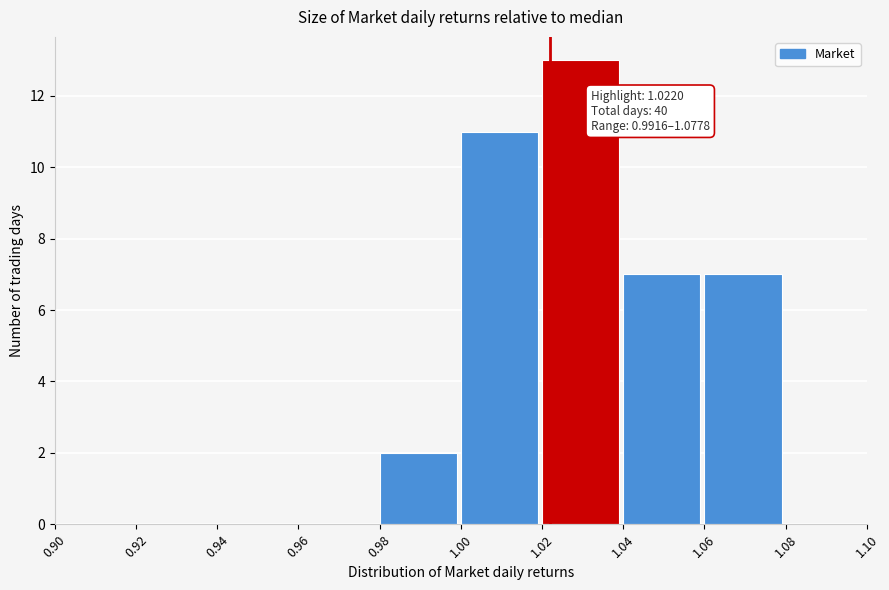

Over which range of the x-axis is the bar tallest?

1.02 to 1.04